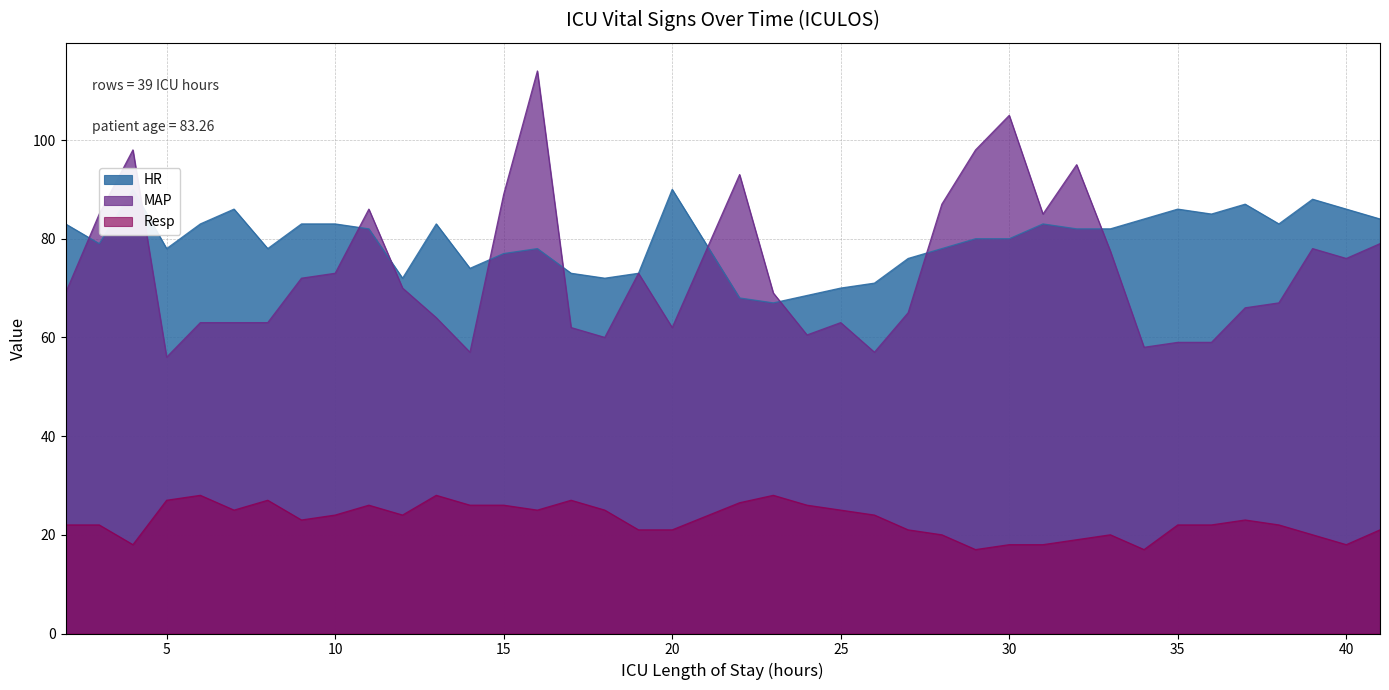

Does the chart have visible grid lines?

Yes